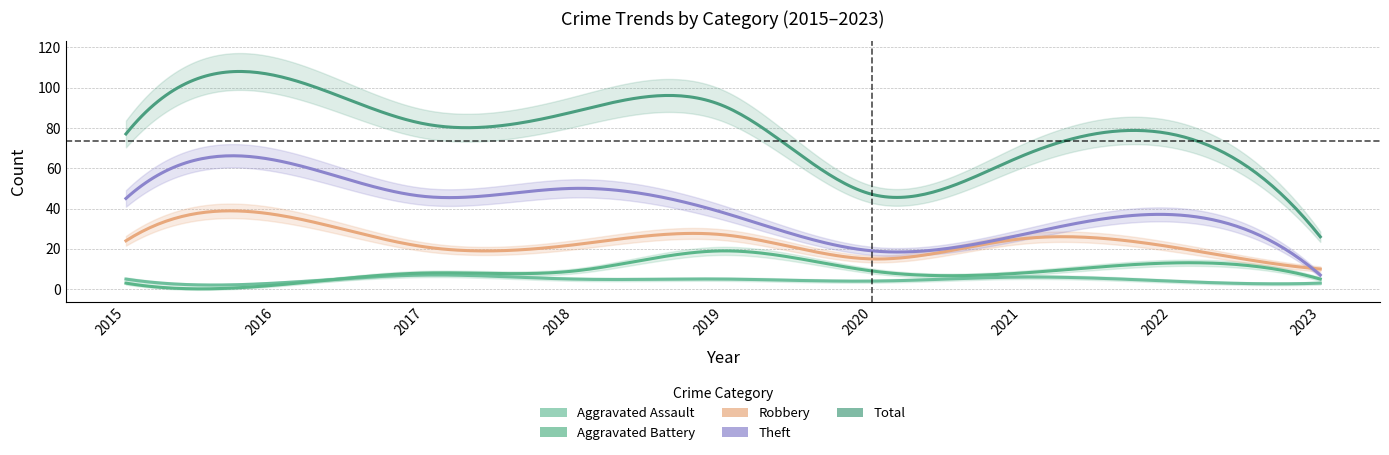

At which label does Aggravated Battery first exceed 8?

2018